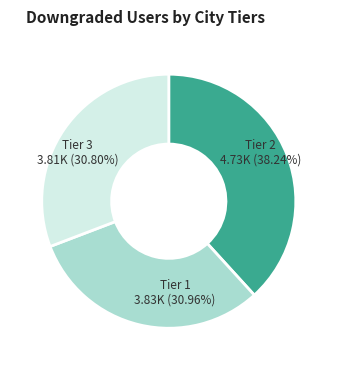

To the nearest percent, what is the average slice percentage?

33%